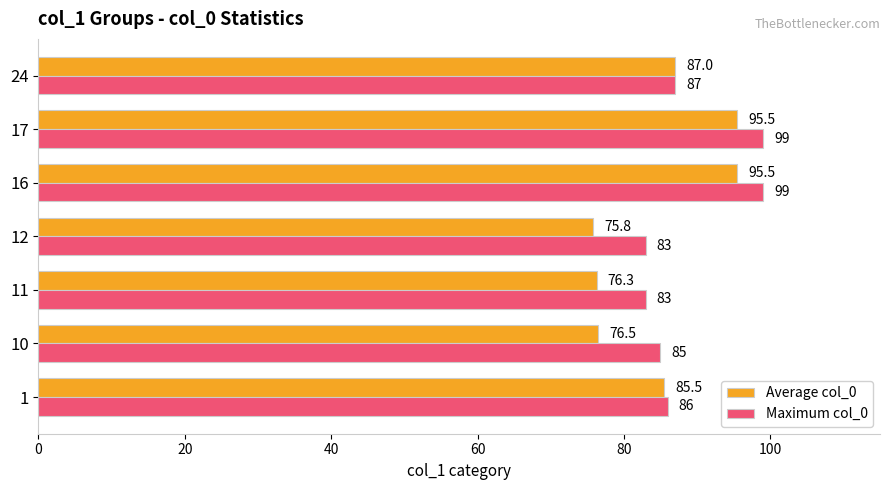

What is the approximate value of Maximum col_0 at 1?

86.0